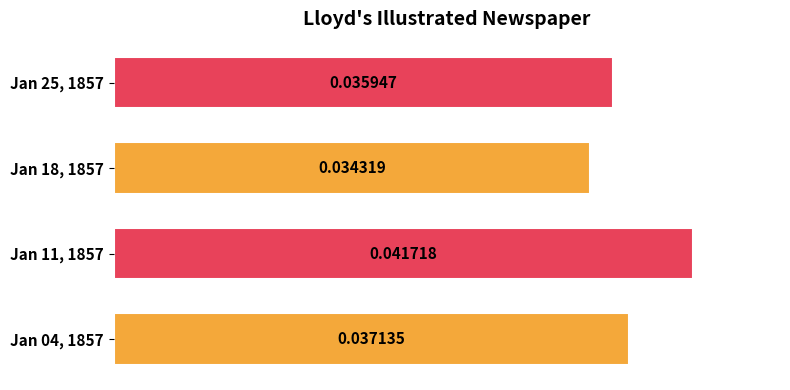

List the labels in order of value, smallest first.

Jan 18, 1857, Jan 25, 1857, Jan 04, 1857, Jan 11, 1857